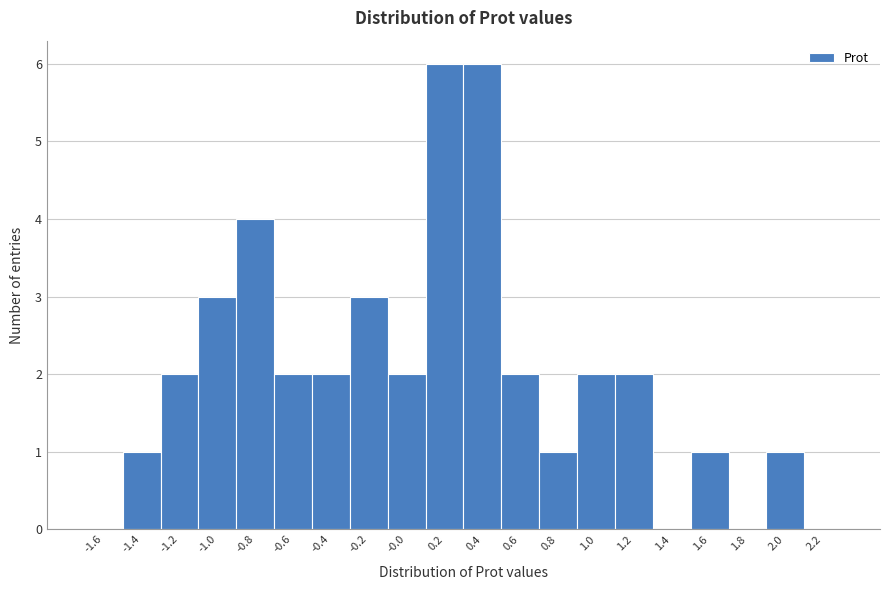

Reading left to right, list all the values displayed in this chart.

-1.6=0	-1.4=1	-1.2=2	-1.0=3	-0.8=4	-0.6=2	-0.4=2	-0.2=3	-0.0=2	0.2=6	0.4=6	0.6=2	0.8=1	1.0=2	1.2=2	1.4=0	1.6=1	1.8=0	2.0=1	2.2=0